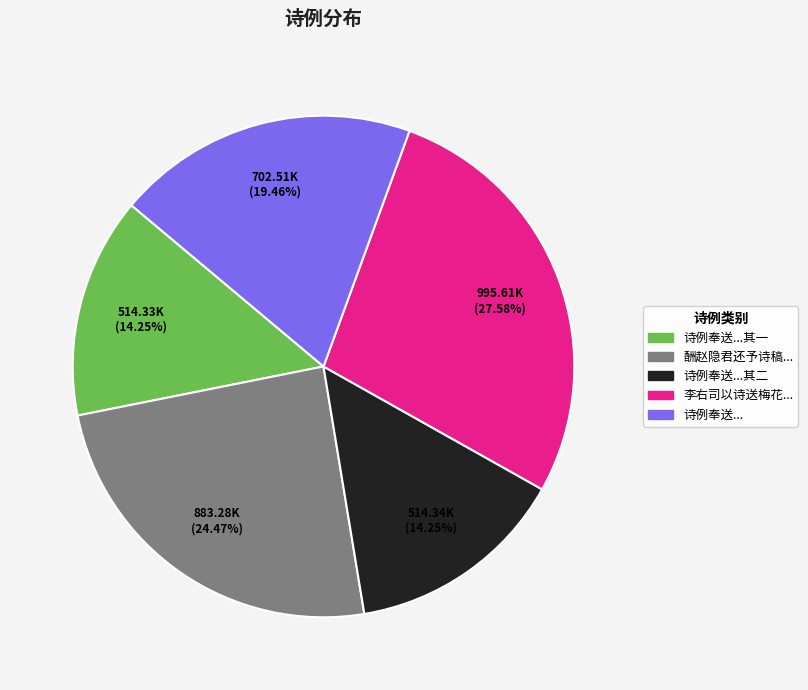

Is there a majority slice in this chart?

No